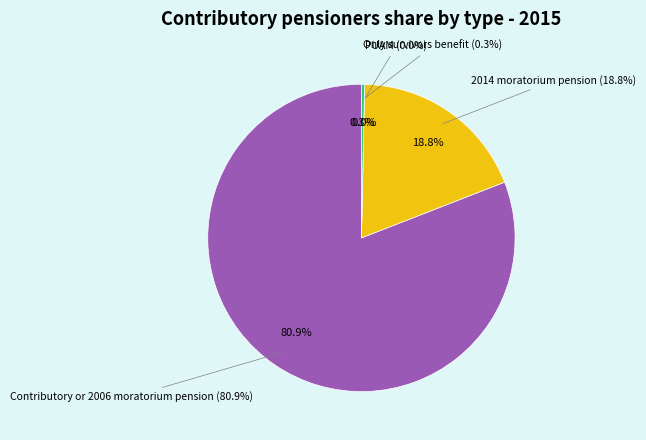

How many slices are in this pie chart?

4